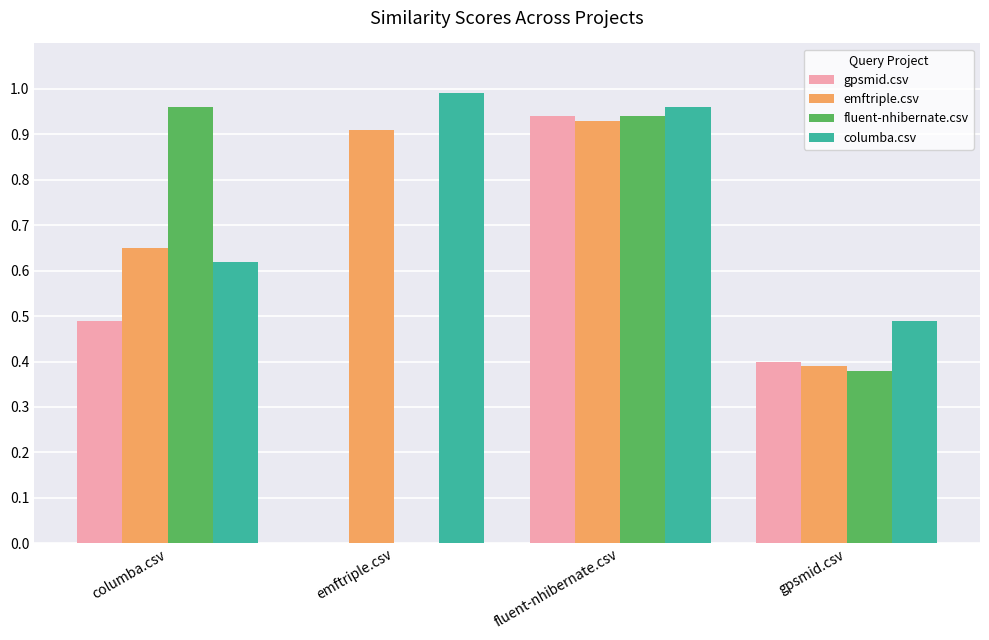

At which category does the chart reach its peak across all series?

emftriple.csv